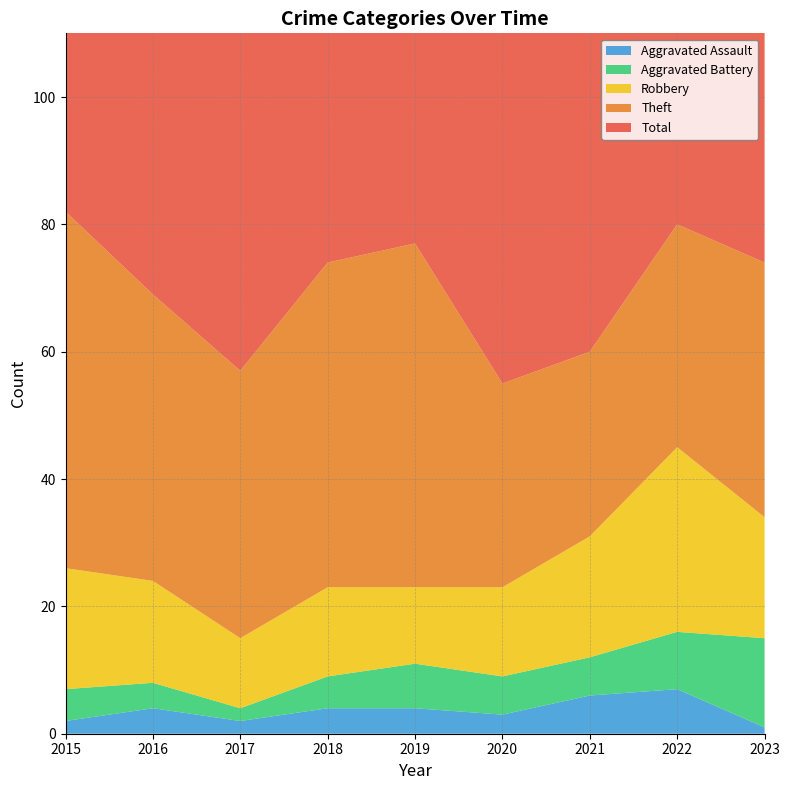

Reading left to right, what are all the values shown in this chart?

Aggravated Assault: 2	4	2	4	4	3	6	7	1
Aggravated Battery: 5	4	2	5	7	6	6	9	14
Robbery: 19	16	11	14	12	14	19	29	19
Theft: 56	45	42	51	54	32	29	35	40
Total: 82	70	59	74	77	56	60	82	76